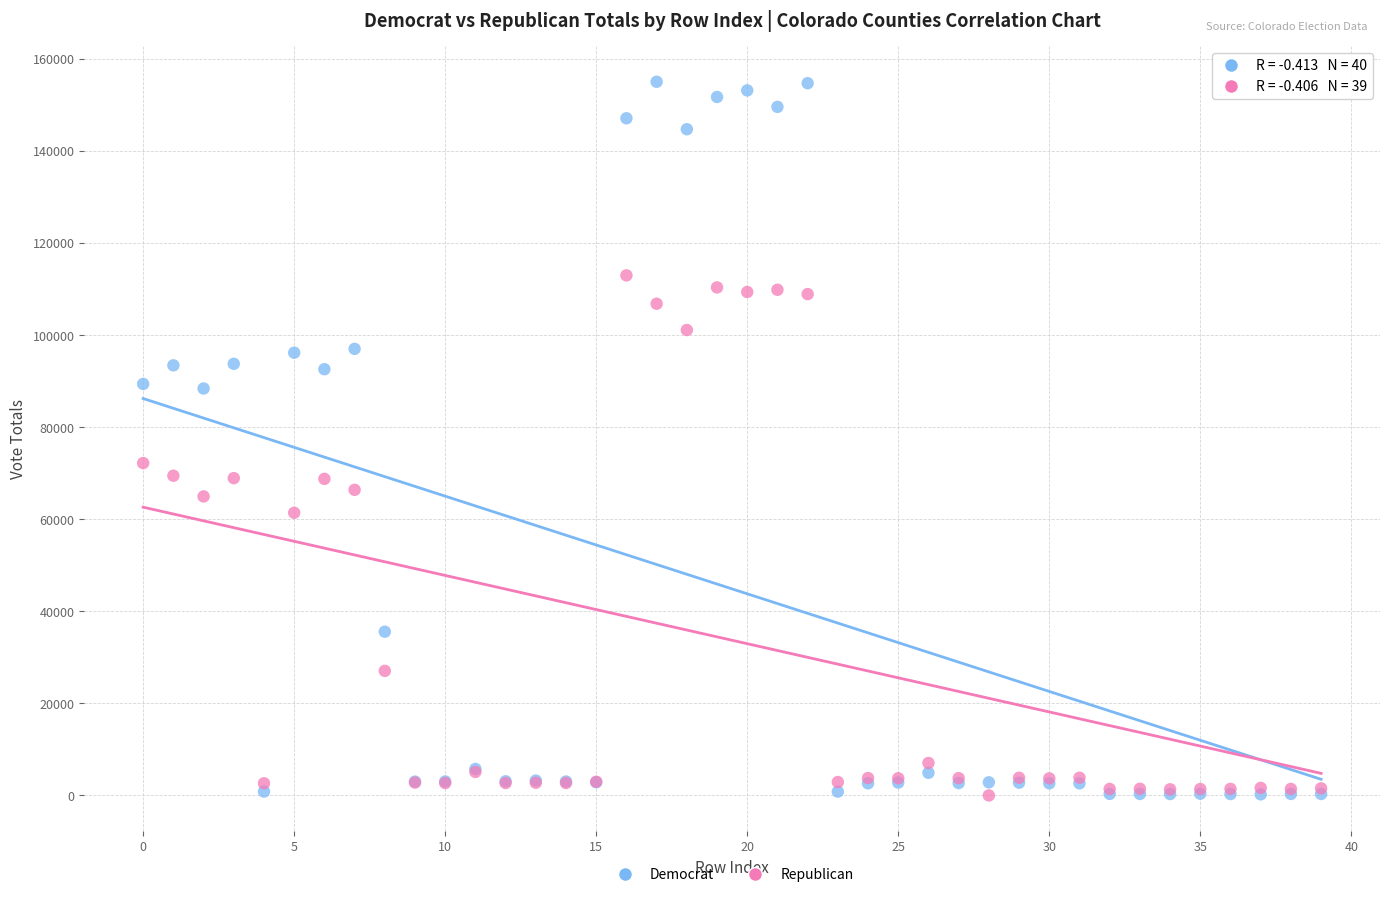

Which series reaches the maximum Y coordinate?

Democrat